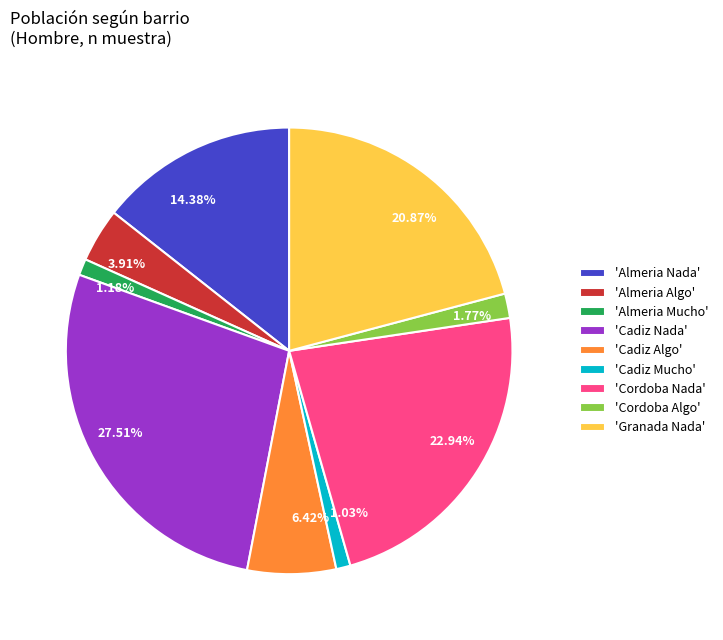

To the nearest percent, what is the difference between the largest and smallest slice percentages?

26%